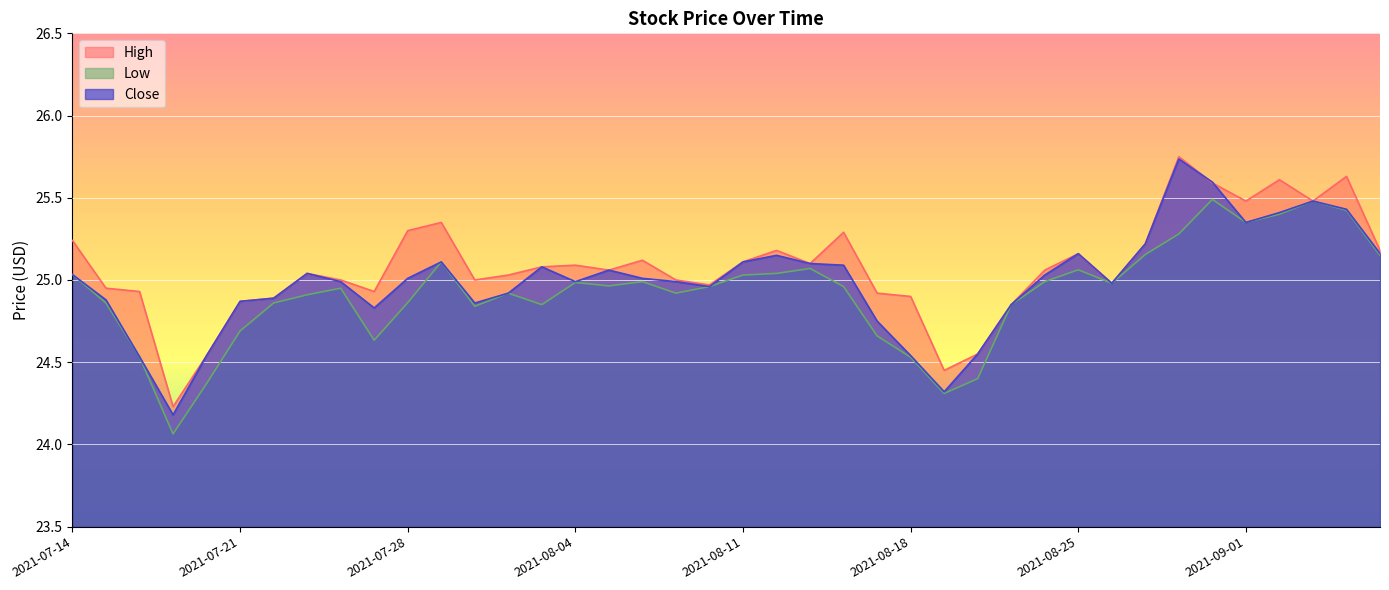

Which series changed the most between 2021-07-27 and 2021-07-28?

High